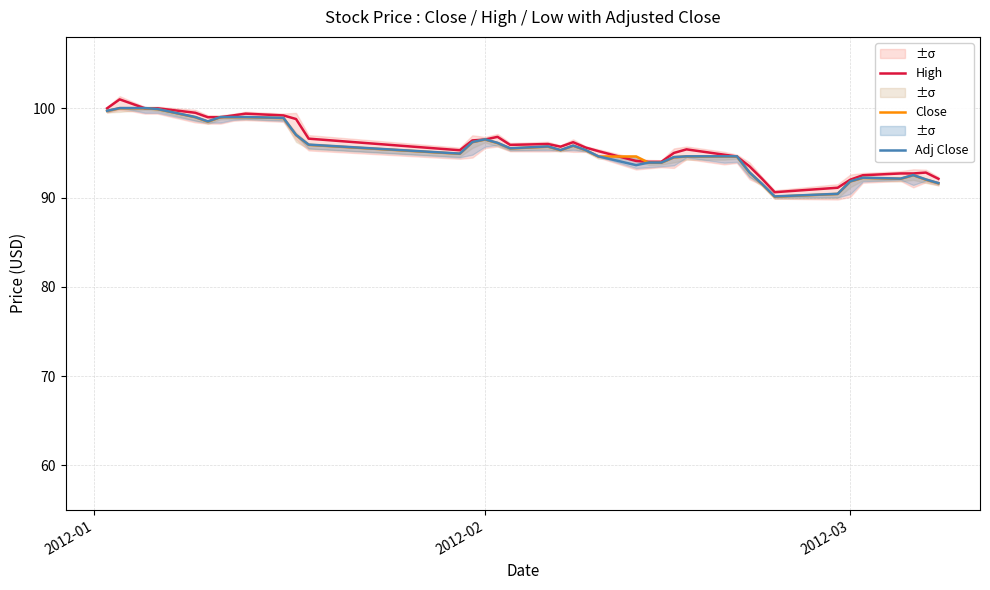

How many interior local valleys does the Close series have?

6